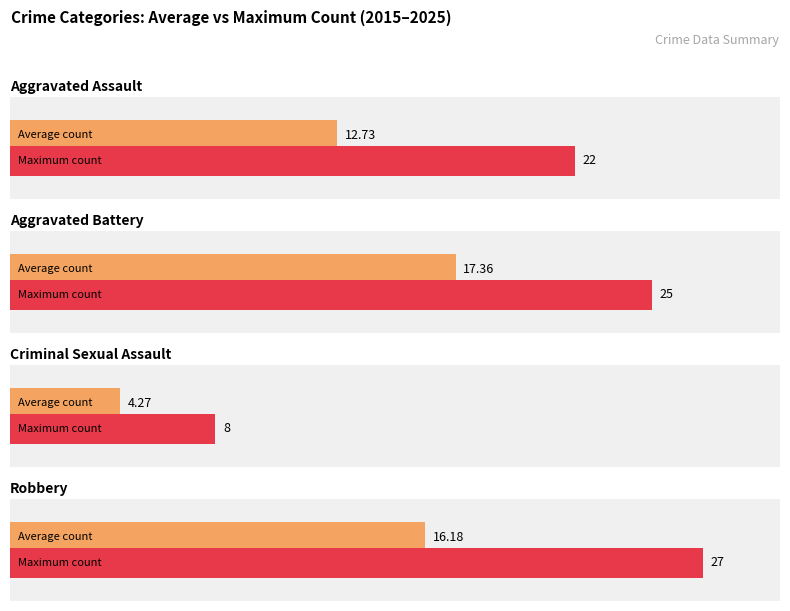

The Aggravated Assault series shows 2 at 2018. True or false?

False